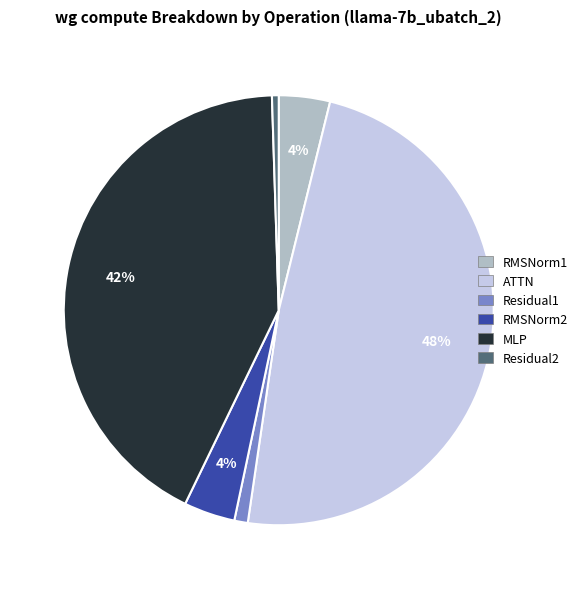

How many segments does this pie chart have?

6